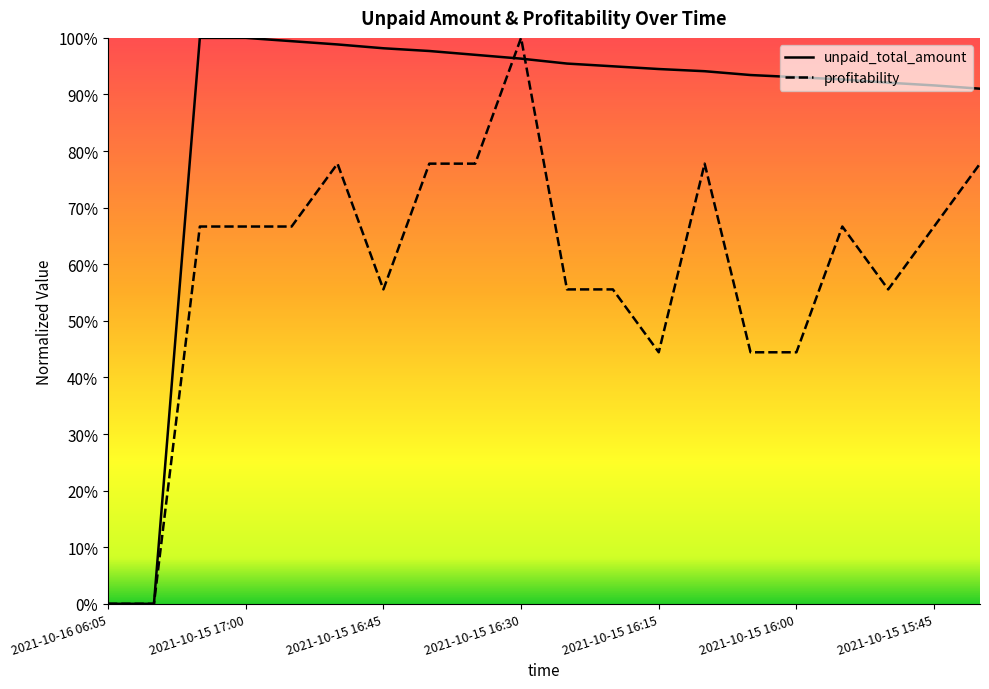

How many interior local peaks does the profitability series have?

4